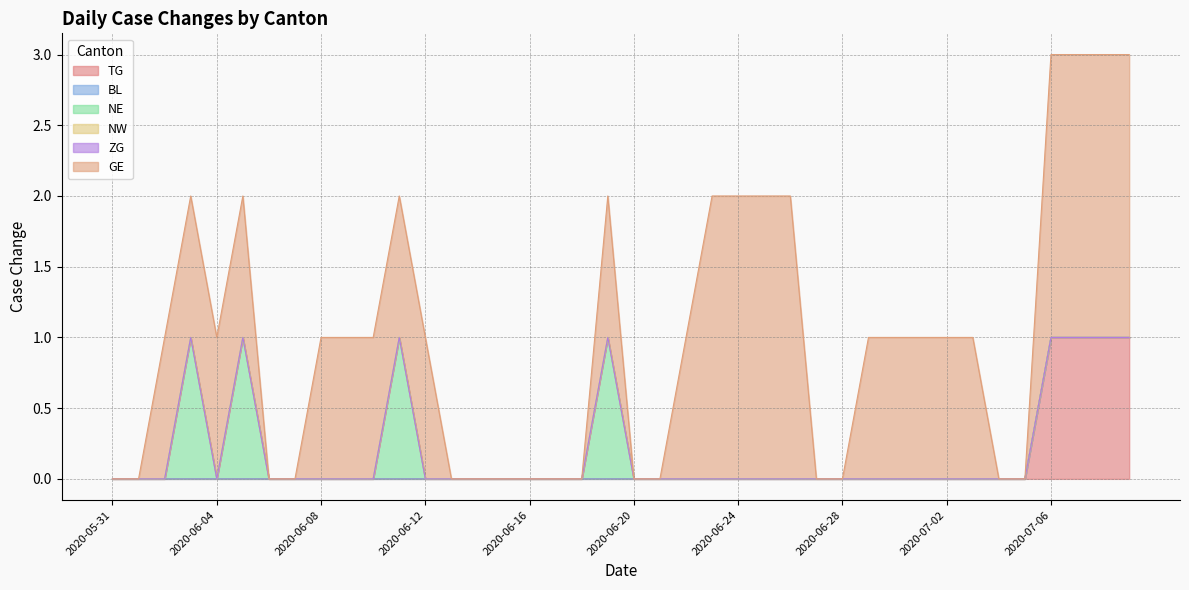

How many lines are shown in the chart?

6